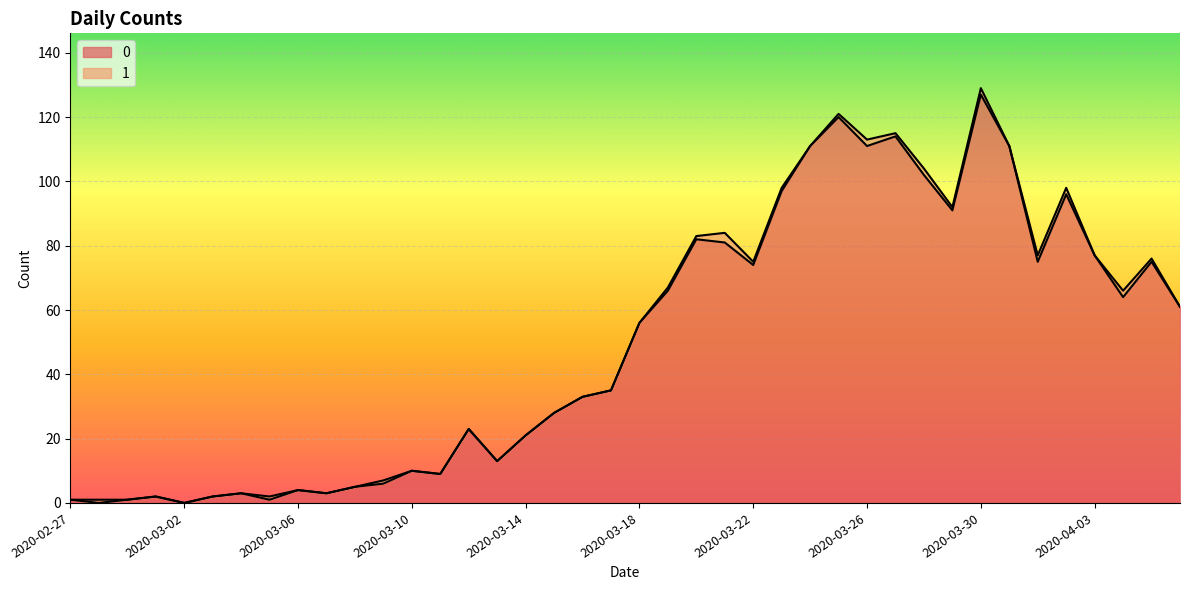

List the labels in order of value, largest first.

2020-03-30, 2020-03-25, 2020-03-27, 2020-03-24, 2020-03-26, 2020-03-31, 2020-03-28, 2020-03-23, 2020-04-02, 2020-03-29, 2020-03-20, 2020-03-21, 2020-04-03, 2020-04-01, 2020-04-05, 2020-03-22, 2020-03-19, 2020-04-04, 2020-04-06, 2020-03-18, 2020-03-17, 2020-03-16, 2020-03-15, 2020-03-12, 2020-03-14, 2020-03-13, 2020-03-10, 2020-03-11, 2020-03-09, 2020-03-08, 2020-03-06, 2020-03-04, 2020-03-07, 2020-03-01, 2020-03-03, 2020-02-27, 2020-02-29, 2020-03-05, 2020-02-28, 2020-03-02